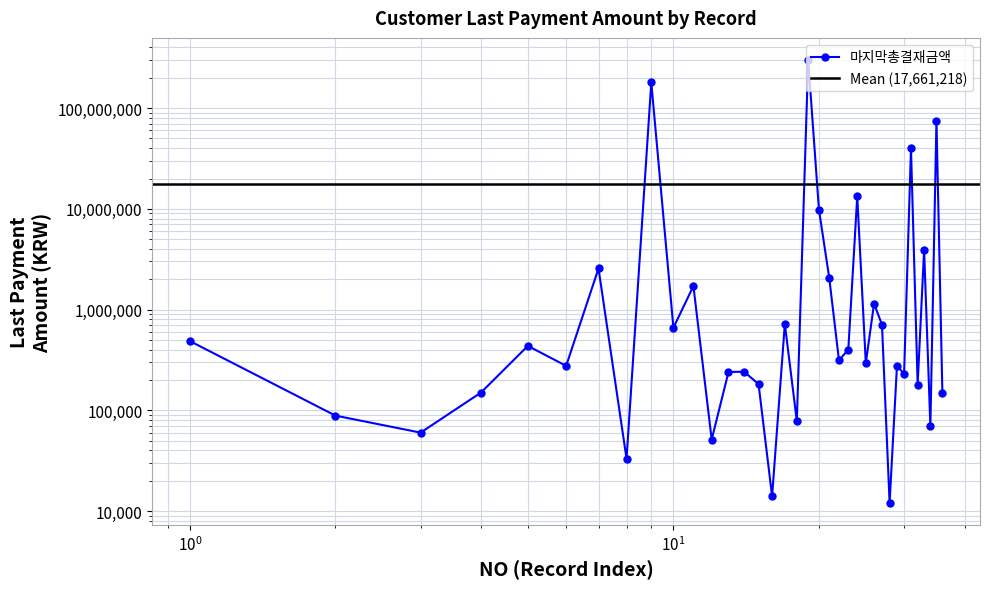

What is the value of the 32nd point from the left?

180000